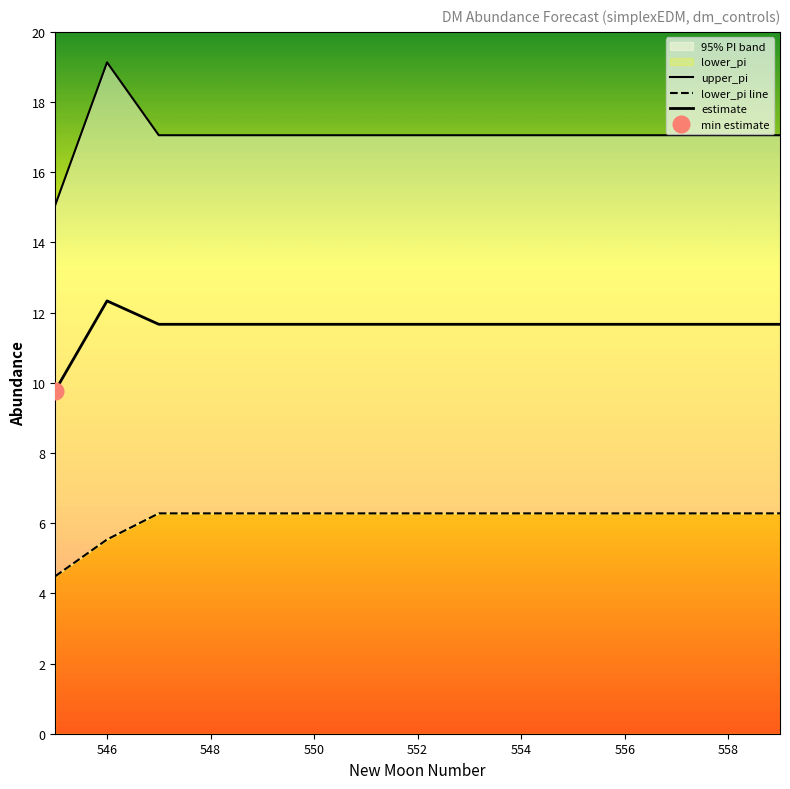

What is the lowest value of the estimate series?

9.8